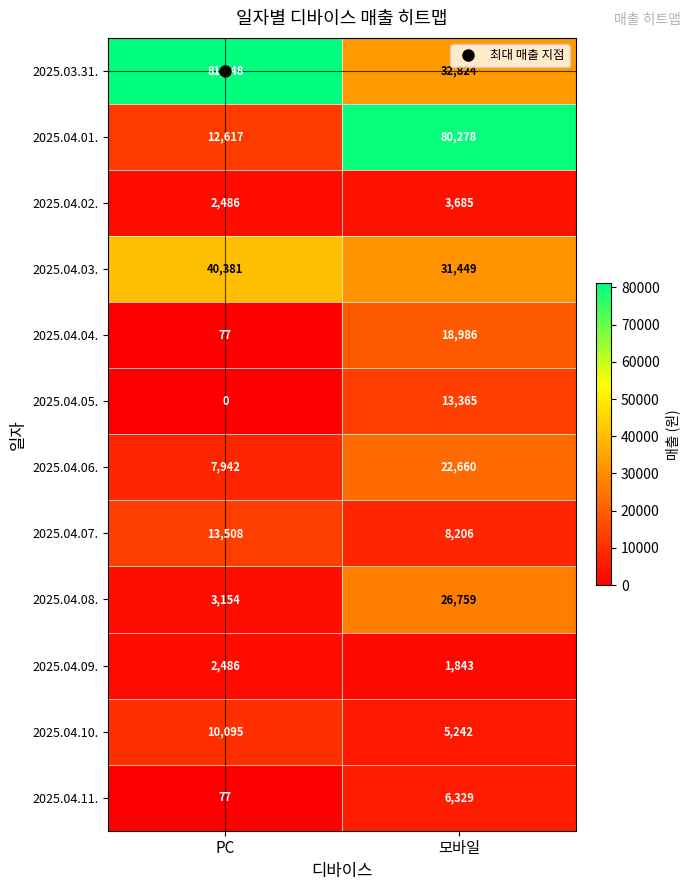

What is the total value across all series at PC?

173871